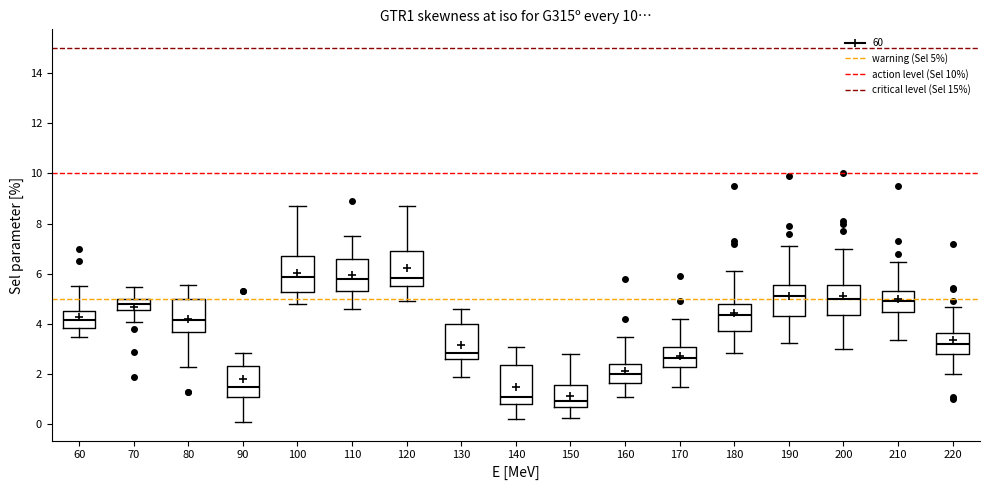

Reading left to right, transcribe this box plot: for each box, give where its median line is, the range the box spans, and where its two whiskers end, as read against the y-axis. The values are not printed on the chart, so give them approximately, as read against the axis.

60: median 4.2, box 3.8 to 4.6, whiskers 3.6 to 5.6
70: median 4.8, box 4.6 to 5.0, whiskers 4.2 to 5.4
80: median 4.2, box 3.8 to 5.0, whiskers 2.4 to 5.6
90: median 1.6, box 1.2 to 2.4, whiskers 0.2 to 2.8
100: median 5.8, box 5.2 to 6.6, whiskers 4.8 to 8.8
110: median 5.8, box 5.4 to 6.6, whiskers 4.6 to 7.6
120: median 5.8, box 5.6 to 7.0, whiskers 5.0 to 8.8
130: median 2.8, box 2.6 to 4.0, whiskers 2.0 to 4.6
140: median 1.2, box 0.8 to 2.4, whiskers 0.2 to 3.0
150: median 1.0, box 0.8 to 1.6, whiskers 0.2 to 2.8
160: median 2.0, box 1.6 to 2.4, whiskers 1.2 to 3.6
170: median 2.6, box 2.2 to 3.2, whiskers 1.6 to 4.2
180: median 4.4, box 3.8 to 4.8, whiskers 2.8 to 6.2
190: median 5.2, box 4.4 to 5.6, whiskers 3.2 to 7.2
200: median 5.0, box 4.4 to 5.6, whiskers 3.0 to 7.0
210: median 5.0, box 4.4 to 5.4, whiskers 3.4 to 6.4
220: median 3.2, box 2.8 to 3.6, whiskers 2.0 to 4.6